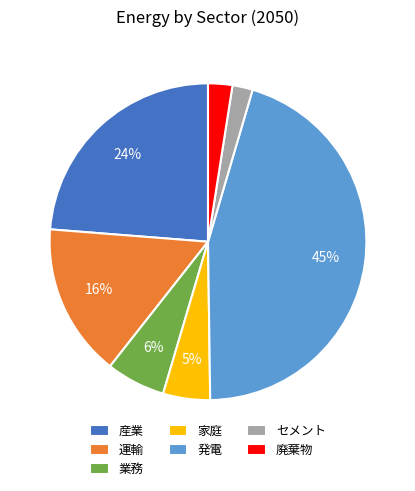

Is there any slice that represents more than half of the pie?

No